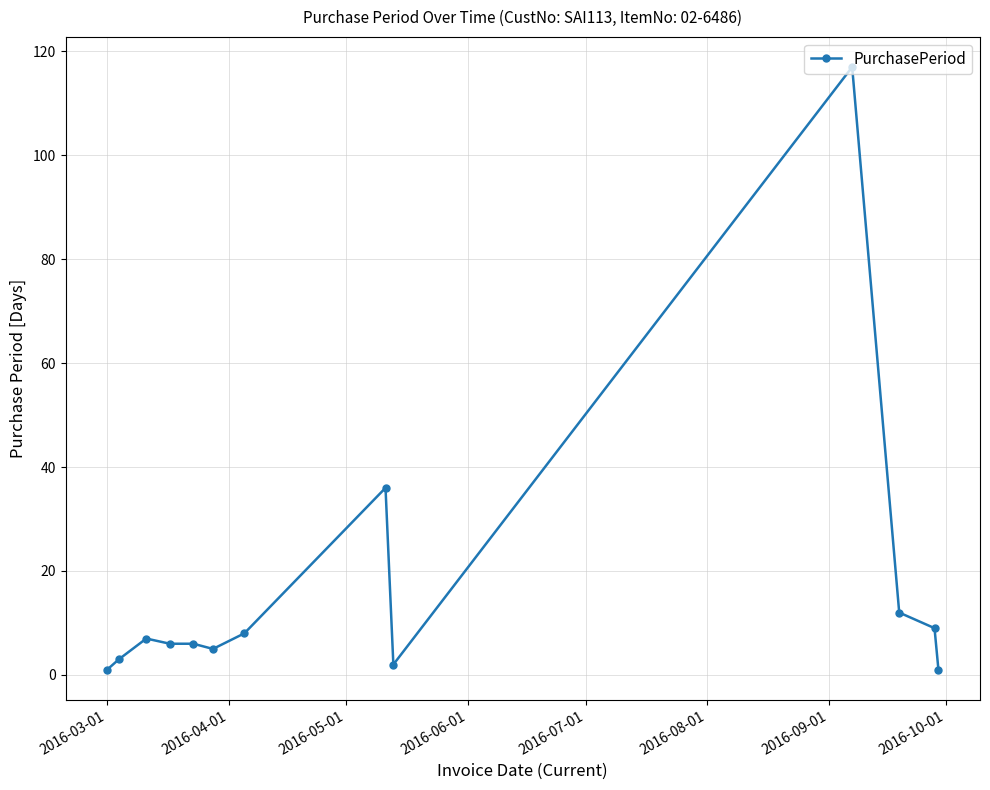

Count the number of data series in this chart.

1